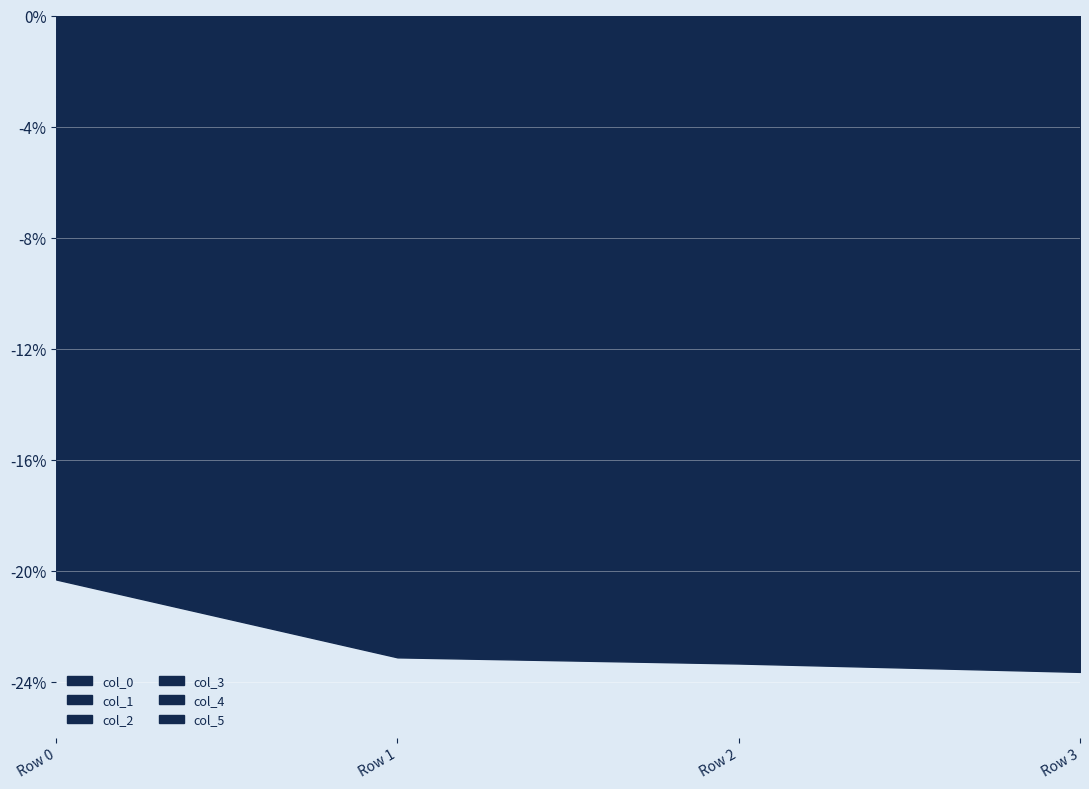

What is the value of the col_5 point at the 3rd from the left?

0.1